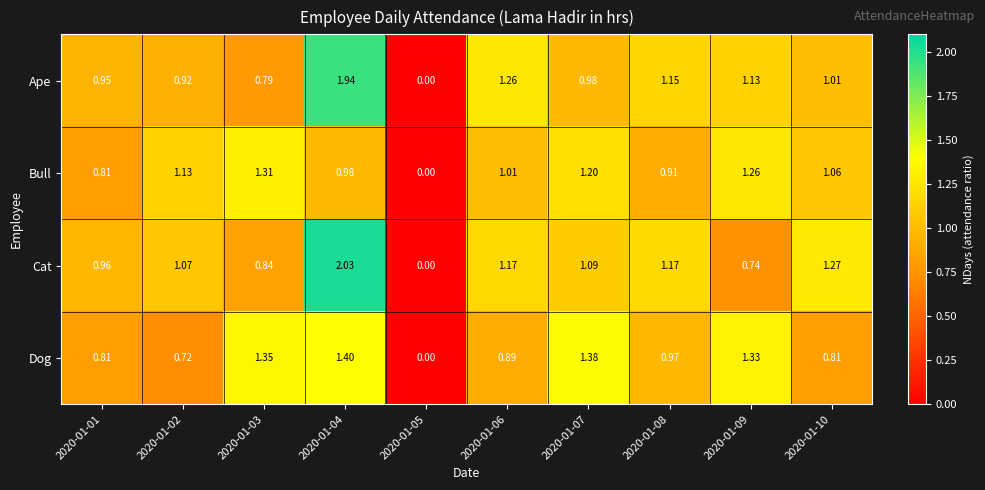

Which series has the largest total across all categories?

Cat